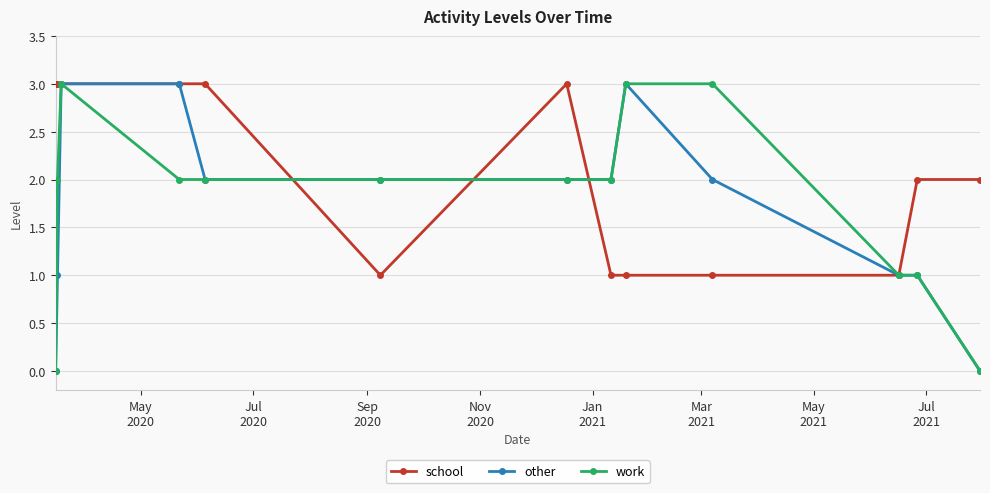

What is the highest value of the school series?

3